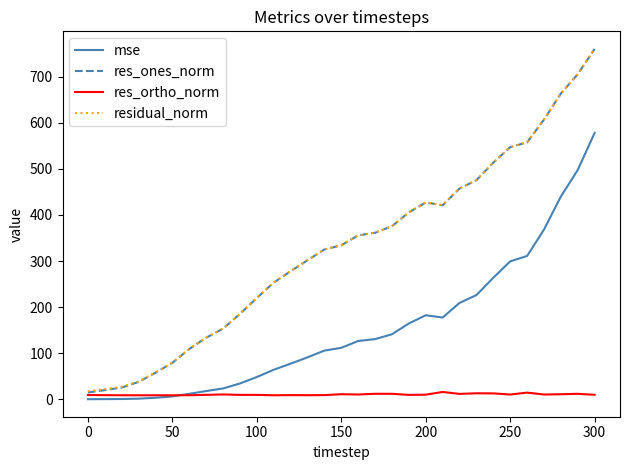

Which series has the widest spread of values?

res_ones_norm